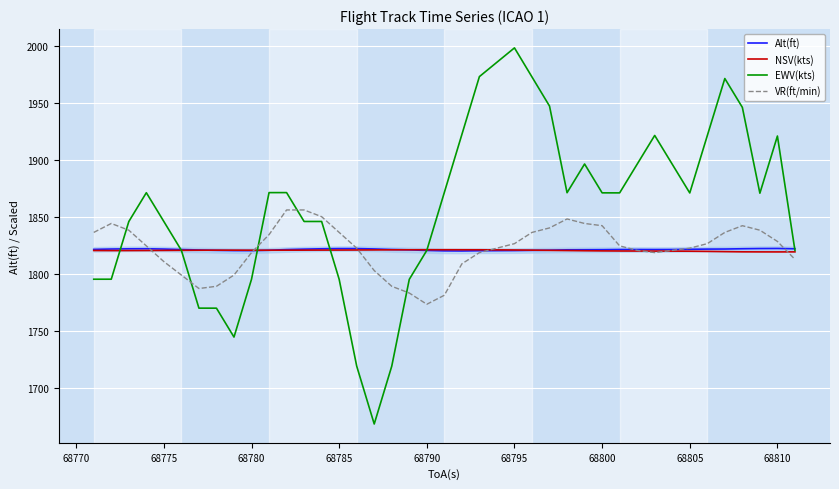

What is the value of the NSV(kts) point at the 35th from the left?

1820.1